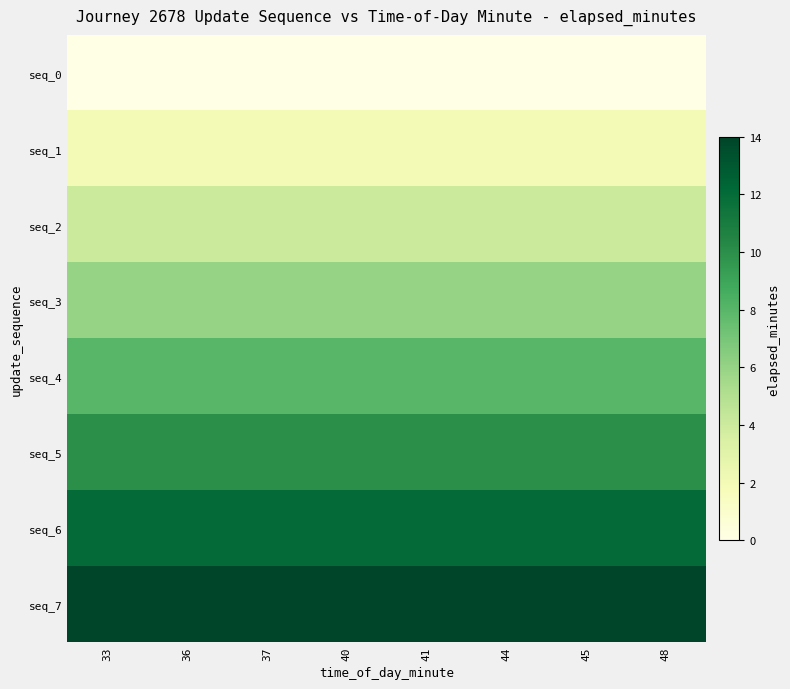

Reading left to right, list all the values displayed in this chart.

seq_0: 33=0	36=0	37=0	40=0	41=0	44=0	45=0	48=0
seq_1: 33=2	36=2	37=2	40=2	41=2	44=2	45=2	48=2
seq_2: 33=4	36=4	37=4	40=4	41=4	44=4	45=4	48=4
seq_3: 33=6	36=6	37=6	40=6	41=6	44=6	45=6	48=6
seq_4: 33=8	36=8	37=8	40=8	41=8	44=8	45=8	48=8
seq_5: 33=10	36=10	37=10	40=10	41=10	44=10	45=10	48=10
seq_6: 33=12	36=12	37=12	40=12	41=12	44=12	45=12	48=12
seq_7: 33=14	36=14	37=14	40=14	41=14	44=14	45=14	48=14